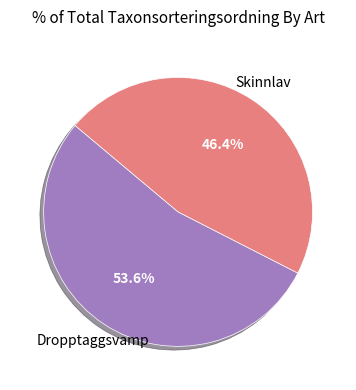

To the nearest percent, what is the difference between the largest and smallest slice percentages?

7%